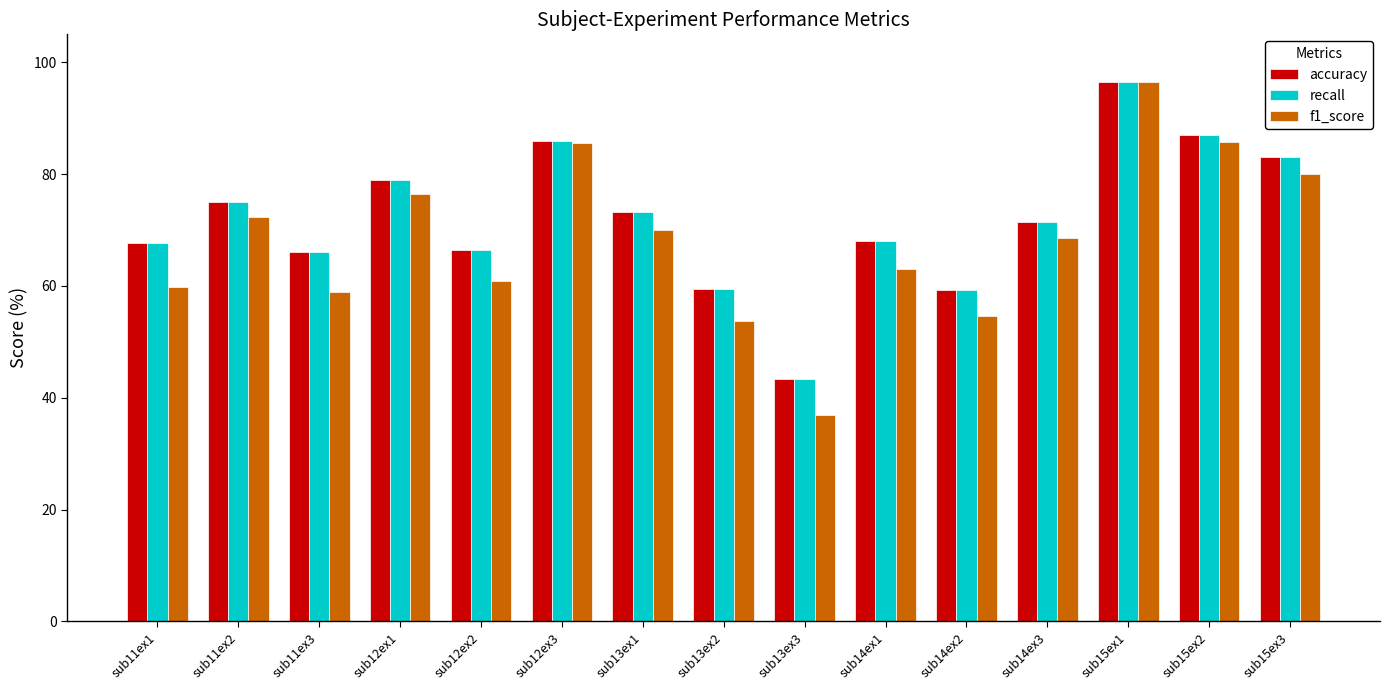

True or false: recall has a value of 11.7 at sub13ex3.

False